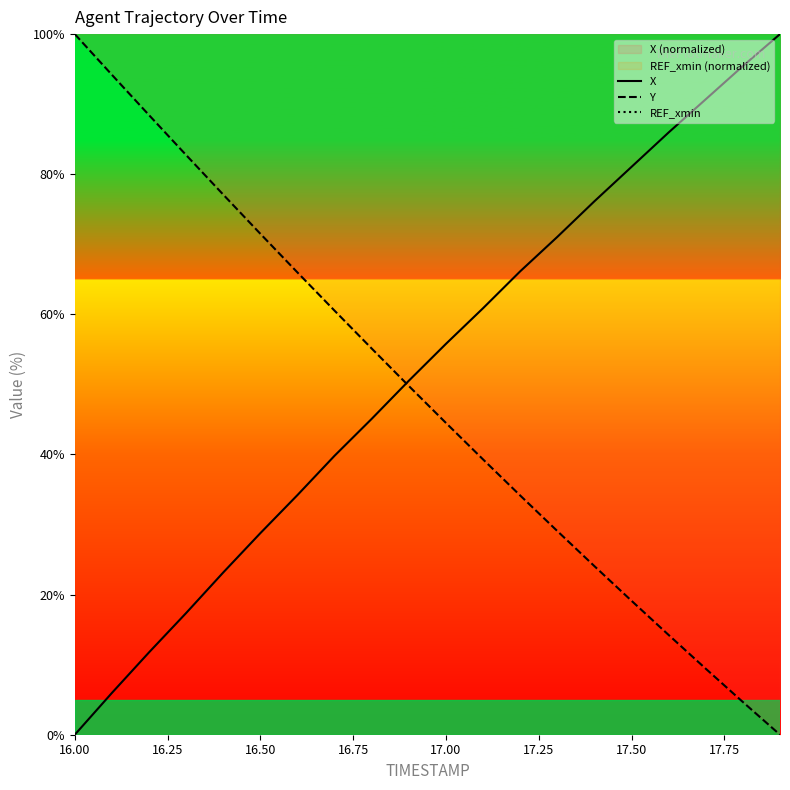

What is the maximum value for X?

100.0